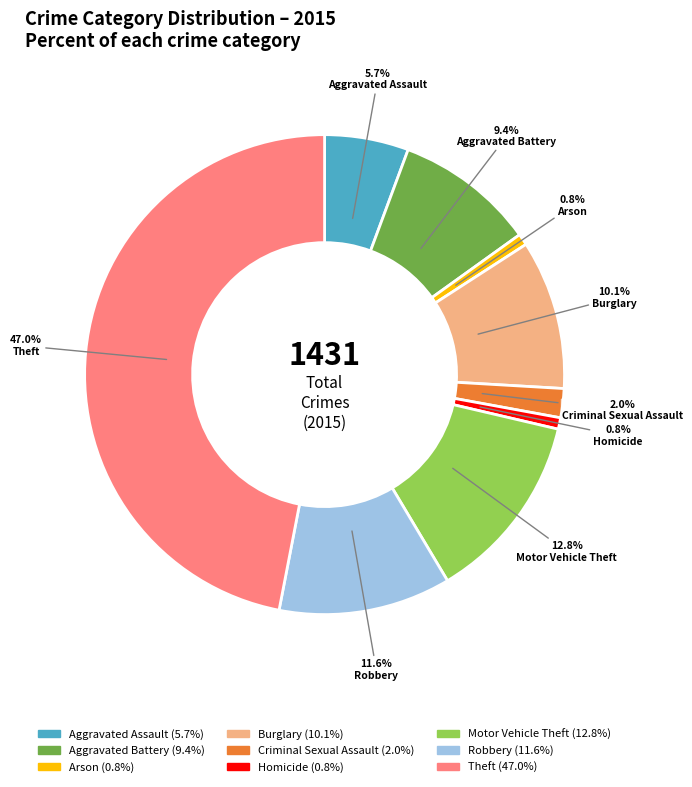

What percentage is NOT represented by Robbery?

88.4%